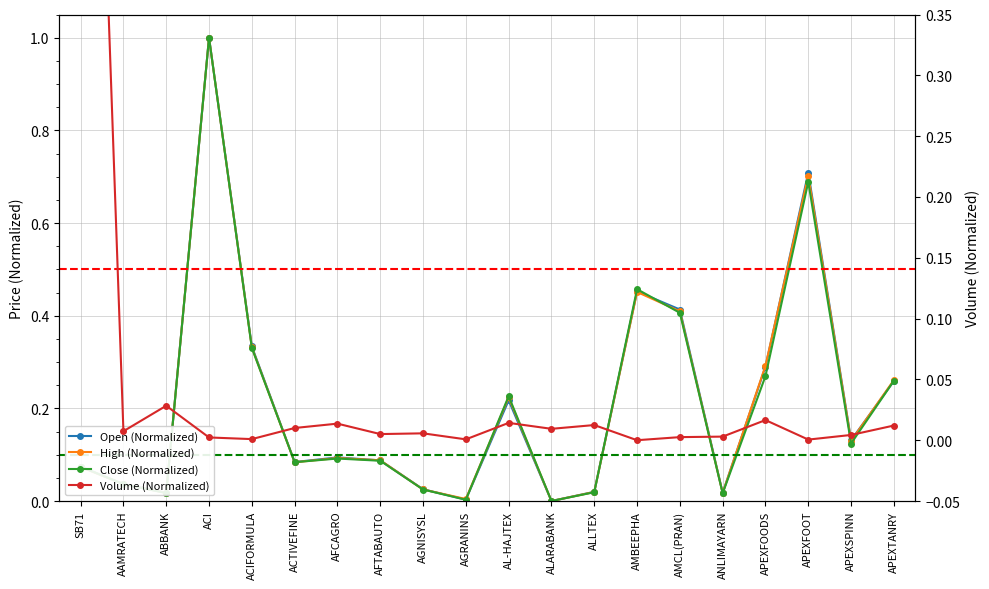

Where is the first local maximum for High (Normalized)?

ACI